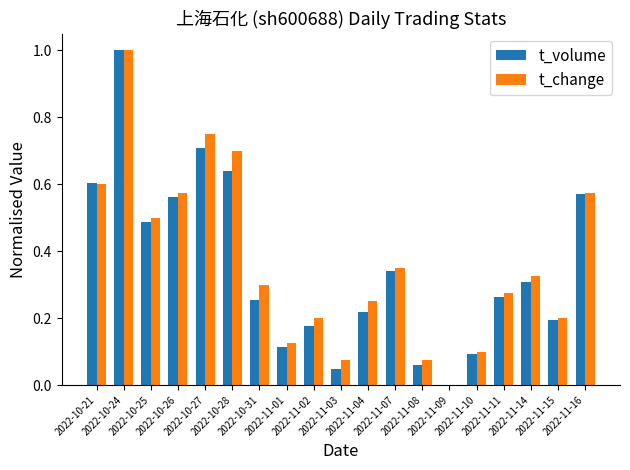

Which series has the largest total across all categories?

t_change